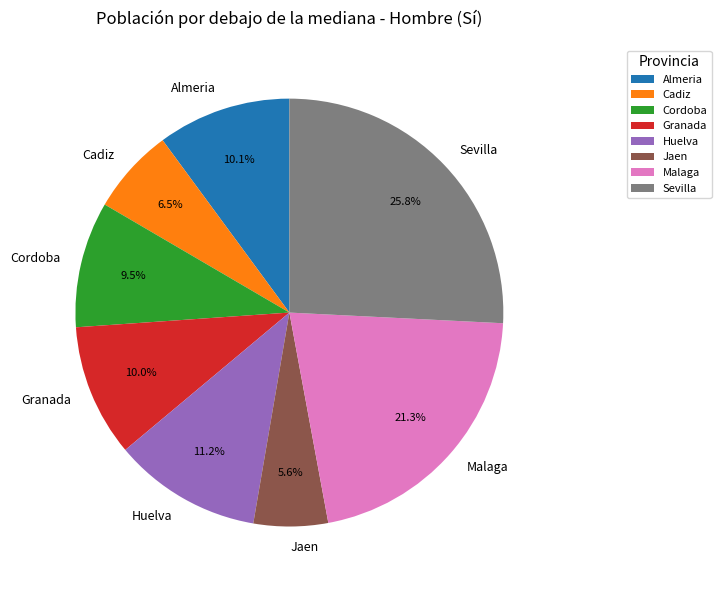

To the nearest percent, what is the combined percentage of Malaga and Almeria?

31%